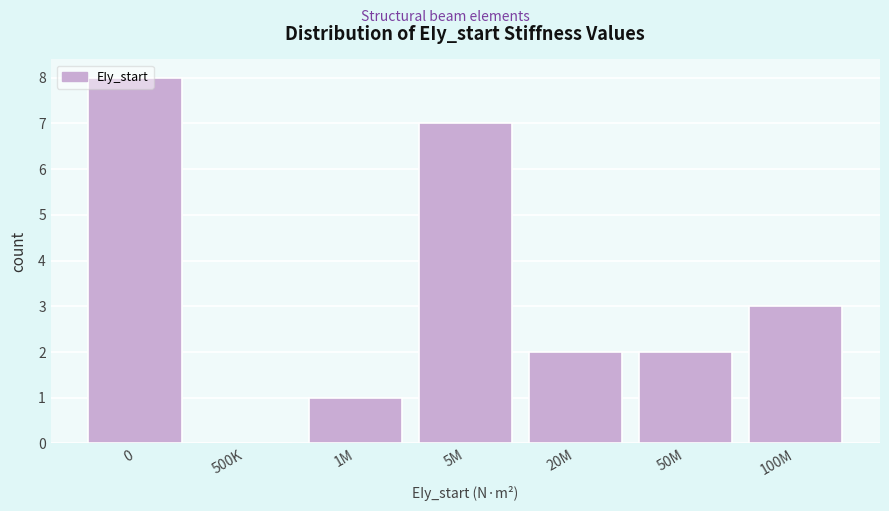

What is the greatest value displayed?

8